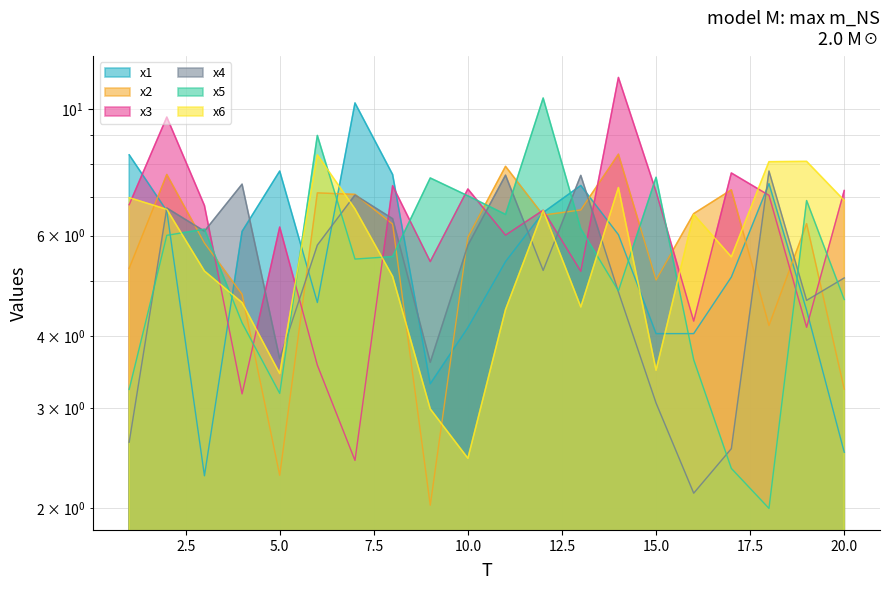

What is the sum of the x3 values at 9 and 8?

12.7